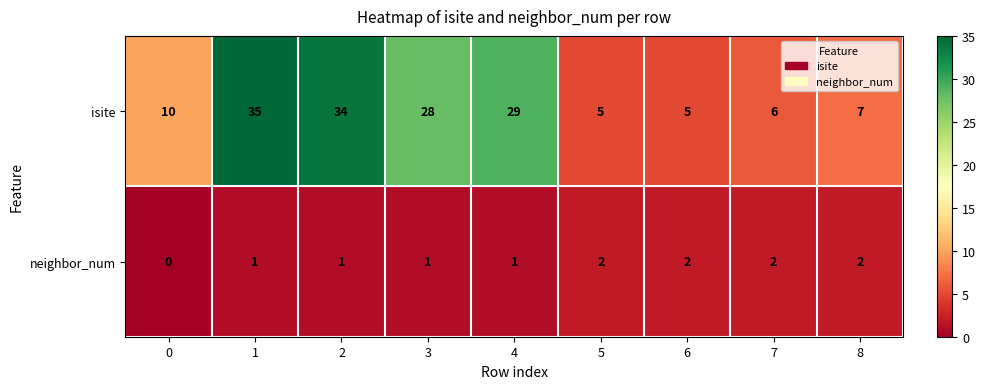

True or false: neighbor_num has a value of 1 at 7.

False